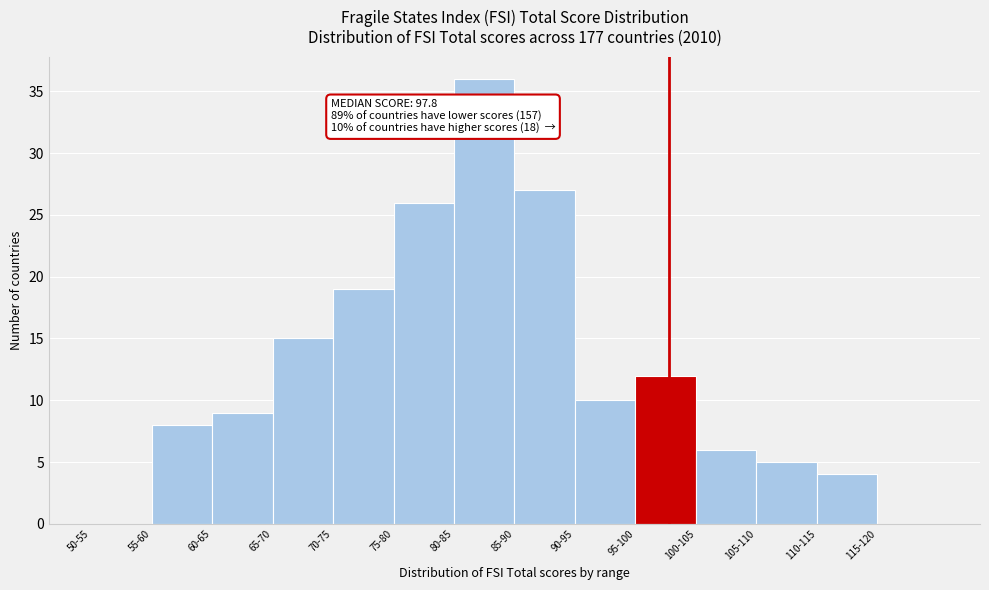

Reading left to right, transcribe all the data shown in this chart.

50-55=0	55-60=8	60-65=9	65-70=15	70-75=19	75-80=26	80-85=36	85-90=27	90-95=10	95-100=12	100-105=6	105-110=5	110-115=4	115-120=0